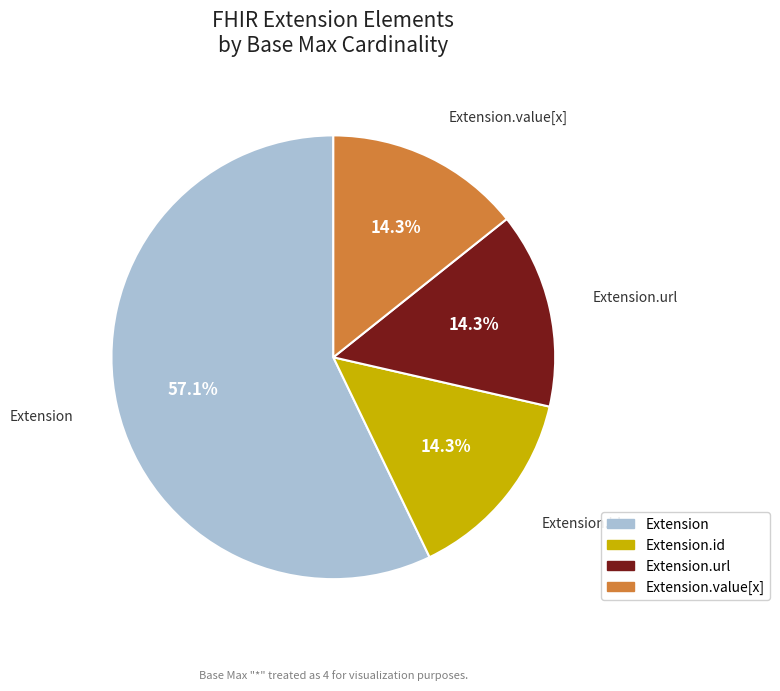

Is there any slice that represents more than half of the pie?

Yes